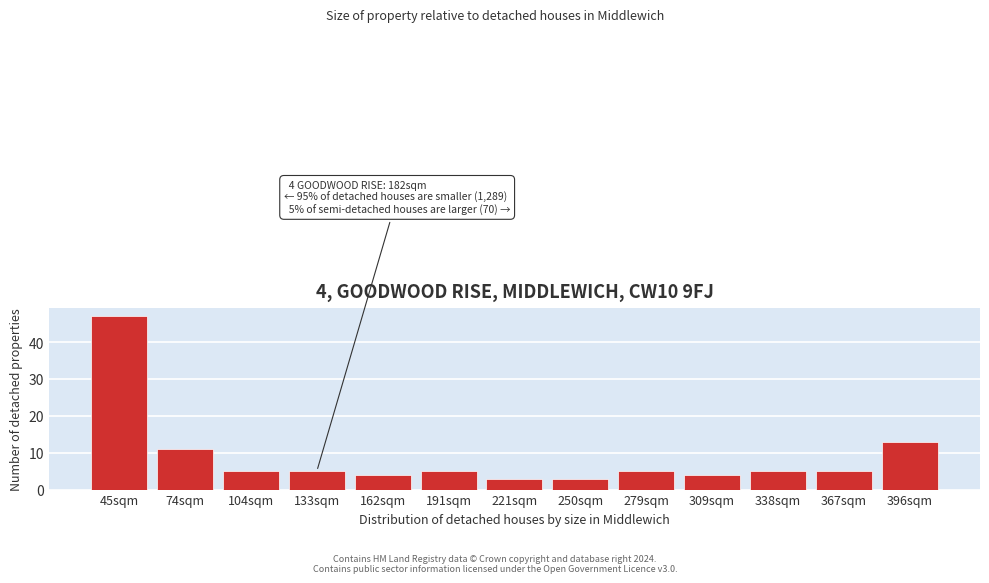

Reading left to right, list all the values displayed in this chart.

45sqm=47	74sqm=11	104sqm=5	133sqm=5	162sqm=4	191sqm=5	221sqm=3	250sqm=3	279sqm=5	309sqm=4	338sqm=5	367sqm=5	396sqm=13